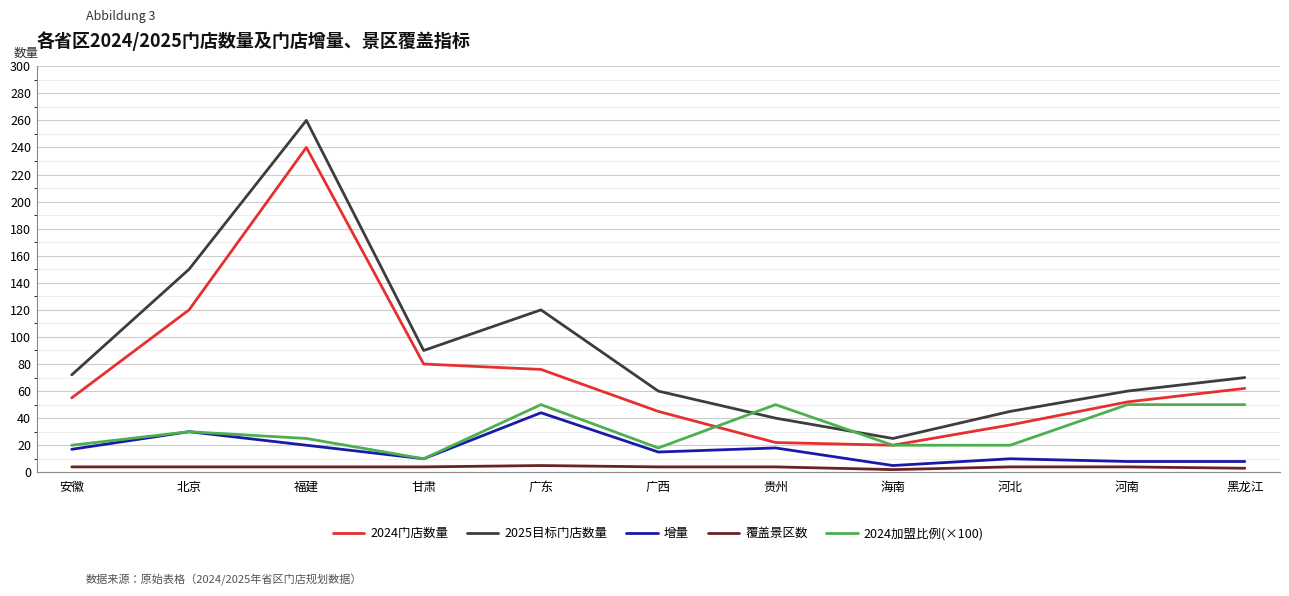

Rank the series by their average value, from highest to lowest.

2025目标门店数量, 2024门店数量, 2024加盟比例(×100), 增量, 覆盖景区数